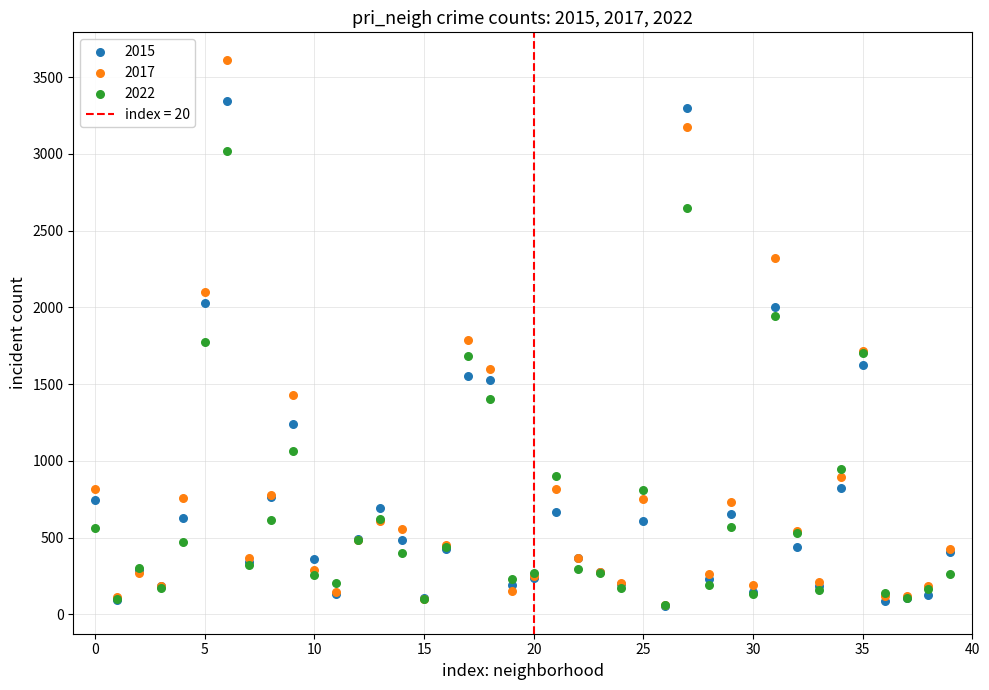

Which series reaches the maximum Y coordinate?

2017